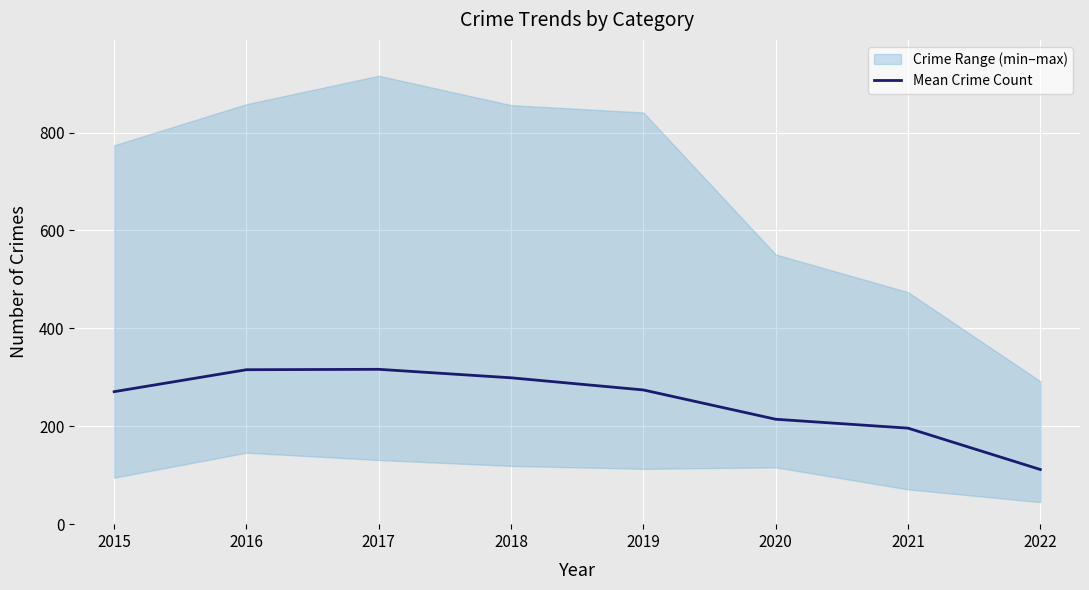

What is the sum of the values at 2022 and 2018?

410.7